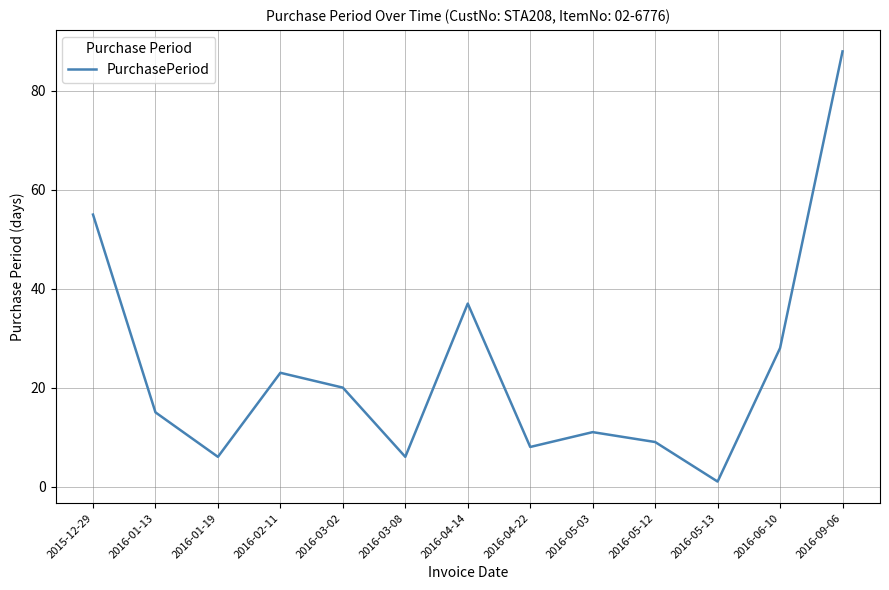

What position from the left is 2016-04-22?

8